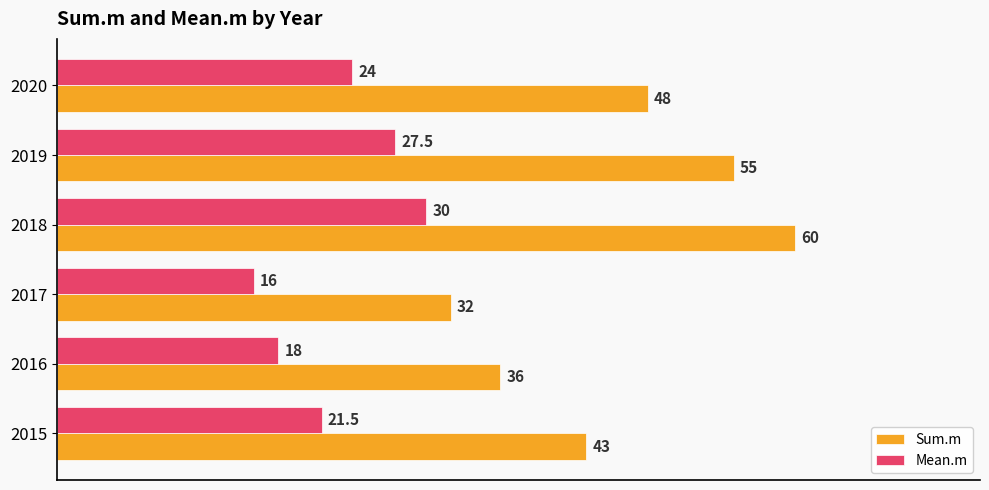

What is the average value of the Sum.m series?

45.7